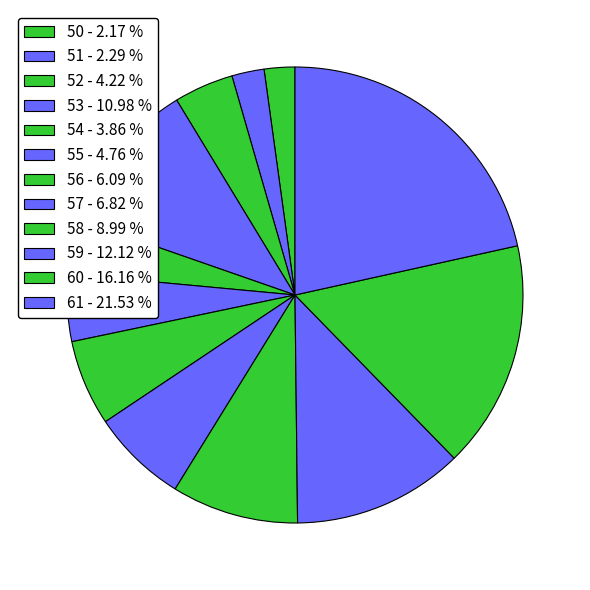

To the nearest percent, what is the difference between the 59 and 52 slice percentages?

8%